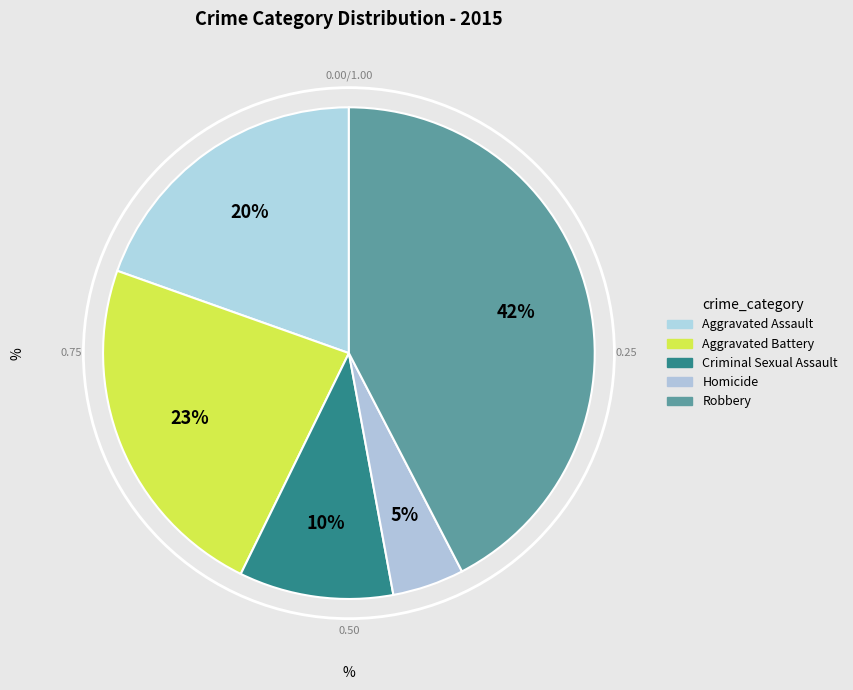

True or false: Aggravated Assault accounts for 6% of the total.

False